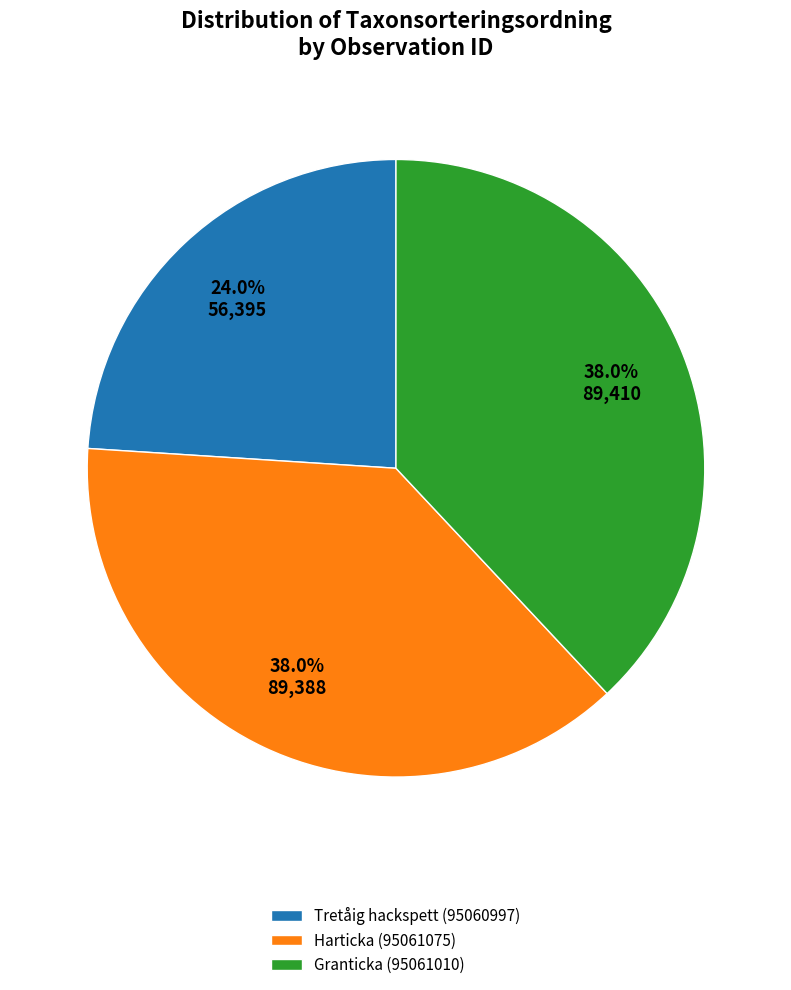

The Tretåig hackspett (95060997) slice represents 24% of the pie. True or false?

True